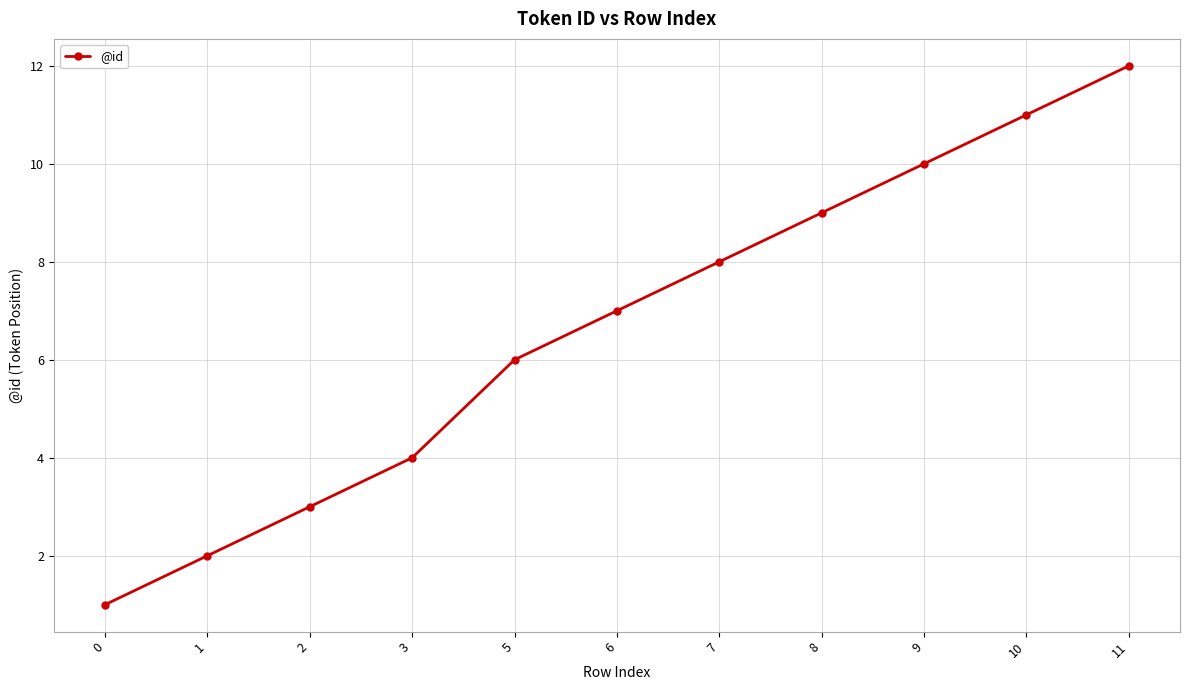

List the labels in order of value, largest first.

11, 10, 9, 8, 7, 6, 5, 3, 2, 1, 0